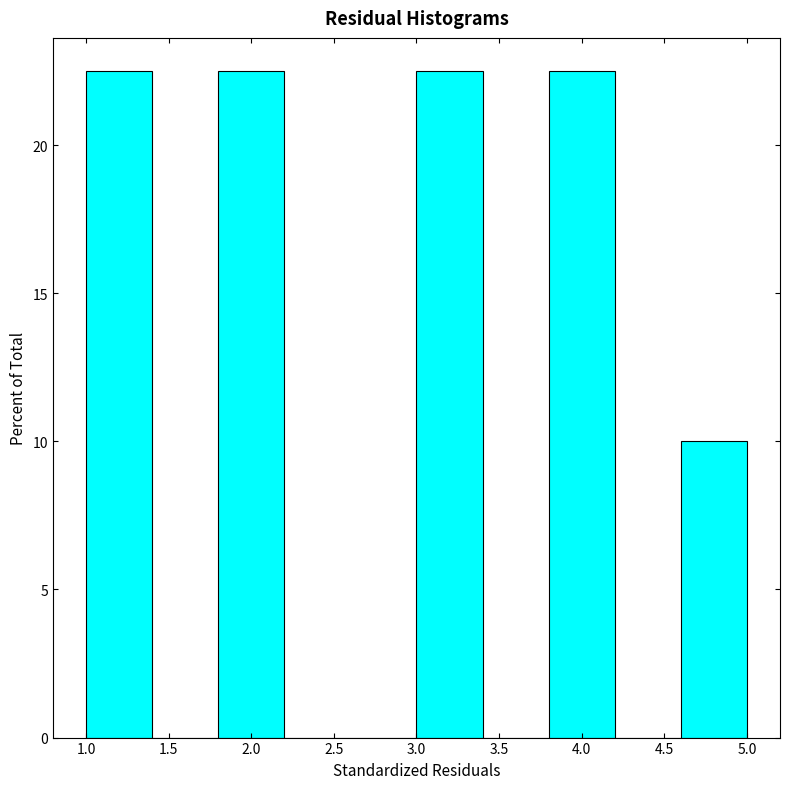

What is the height of the bar covering 1.8 to 2.2 on the x-axis? The values are not printed on the chart, so give them approximately, as read against the axis.

22.5